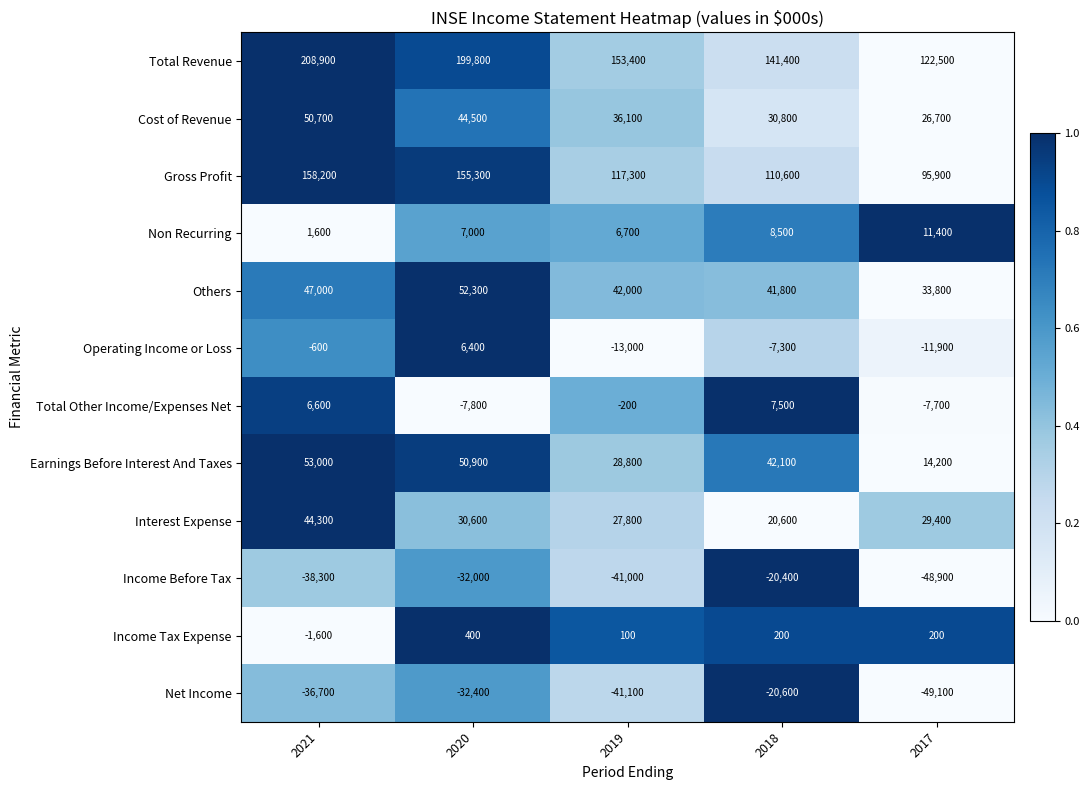

What is the total value across all series at 2018?

355200